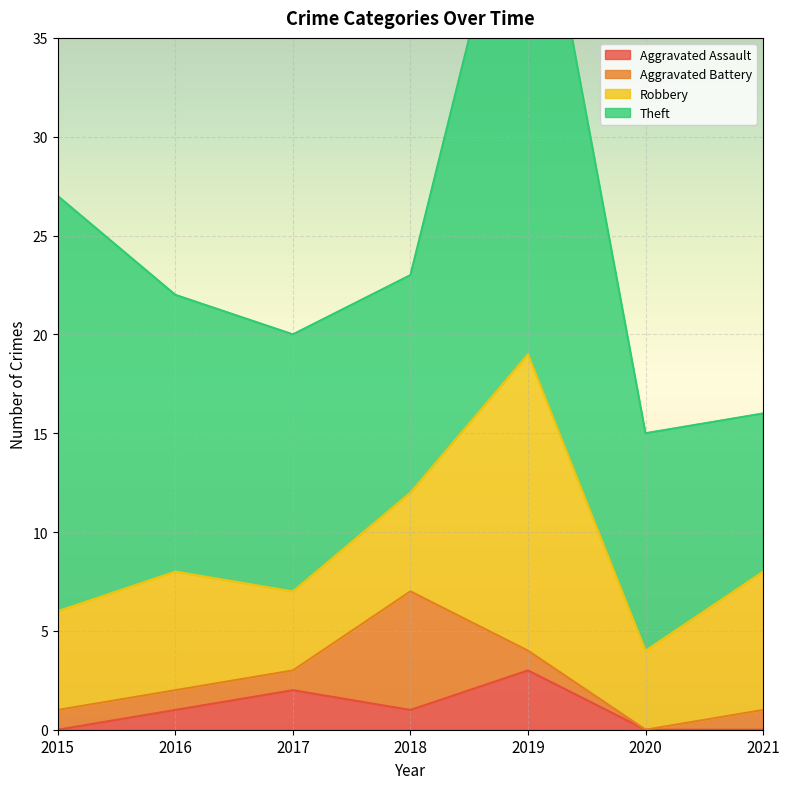

What are all the series names shown in the legend?

Aggravated Assault, Aggravated Battery, Robbery, Theft